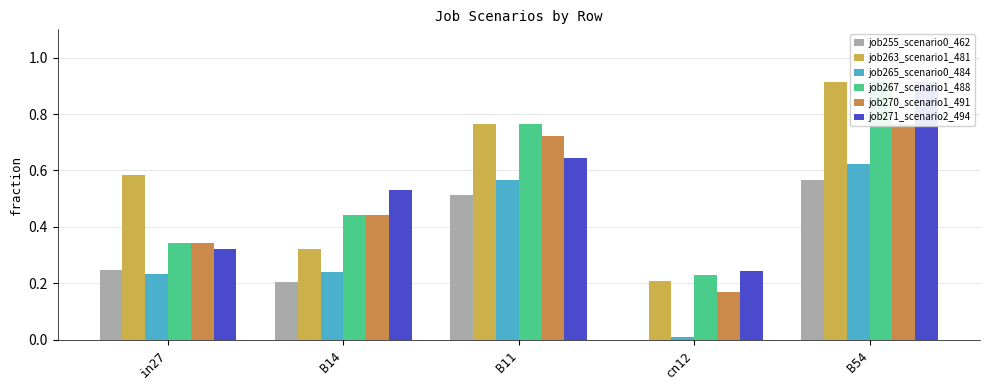

The value of job270_scenario1_491 at B11 is 1.2. True or false?

False